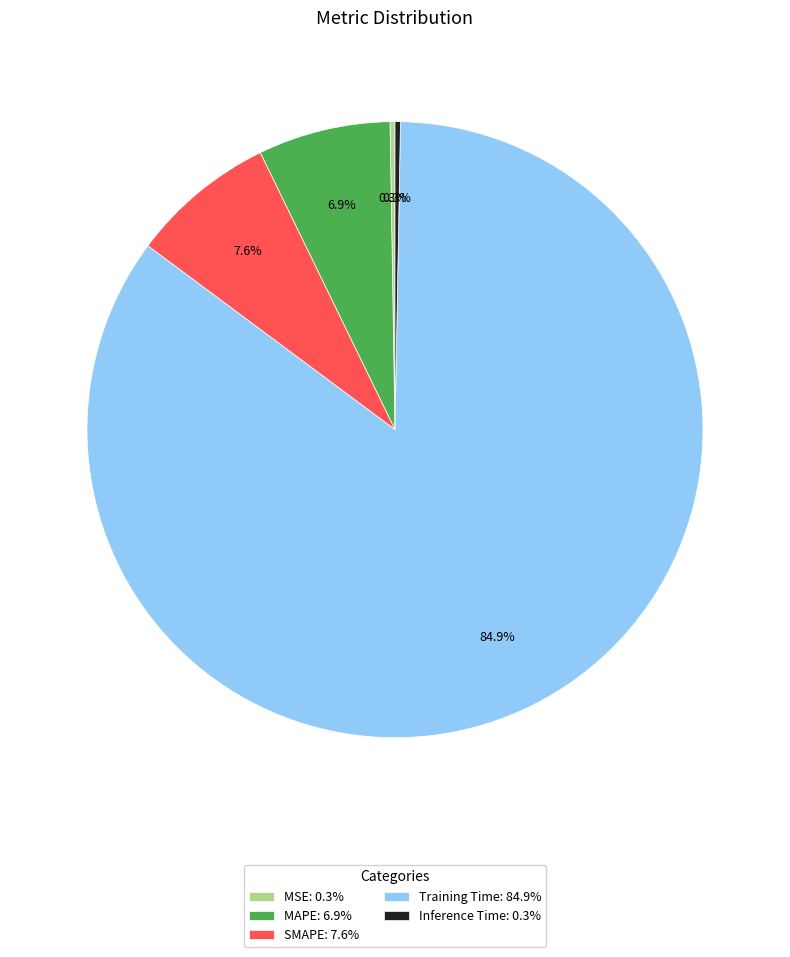

How much of the chart is everything except Inference Time: 0.3%?

99.7%